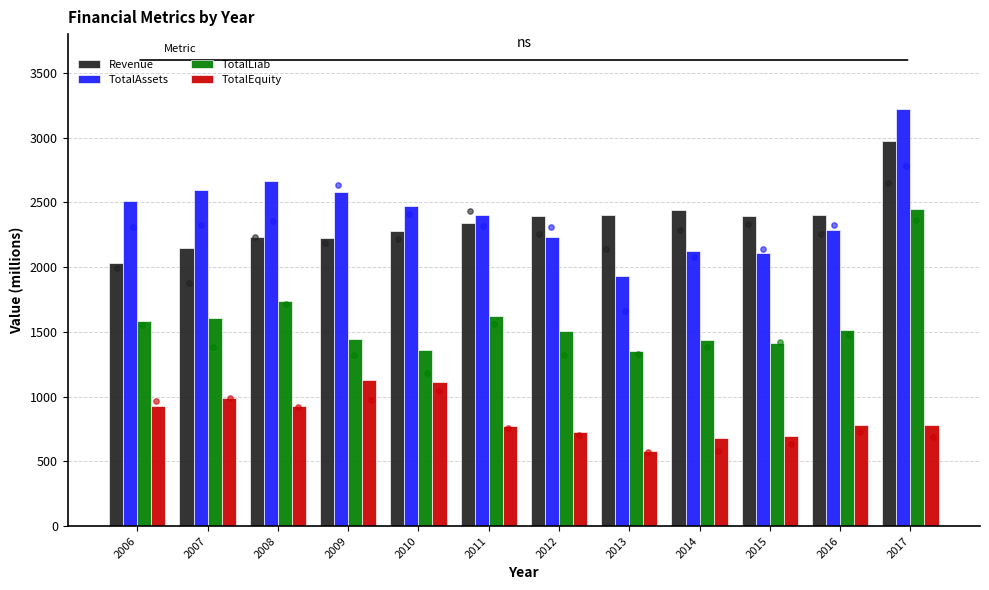

Which series contains the highest Y value?

TotalAssets